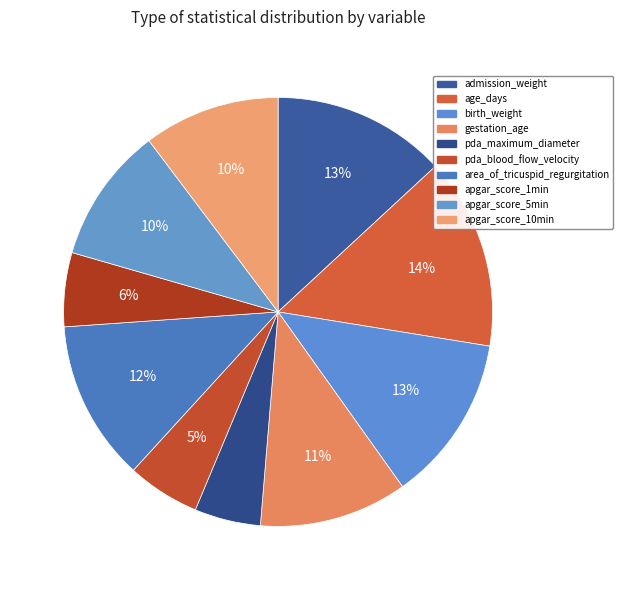

To the nearest percent, what portion does pda_maximum_diameter represent?

5%